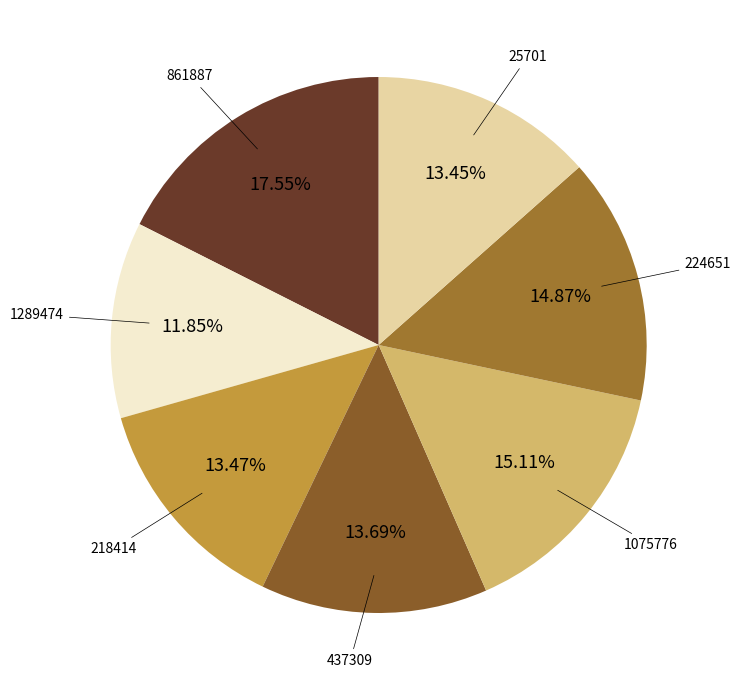

The 1075776 slice represents 7% of the pie. True or false?

False